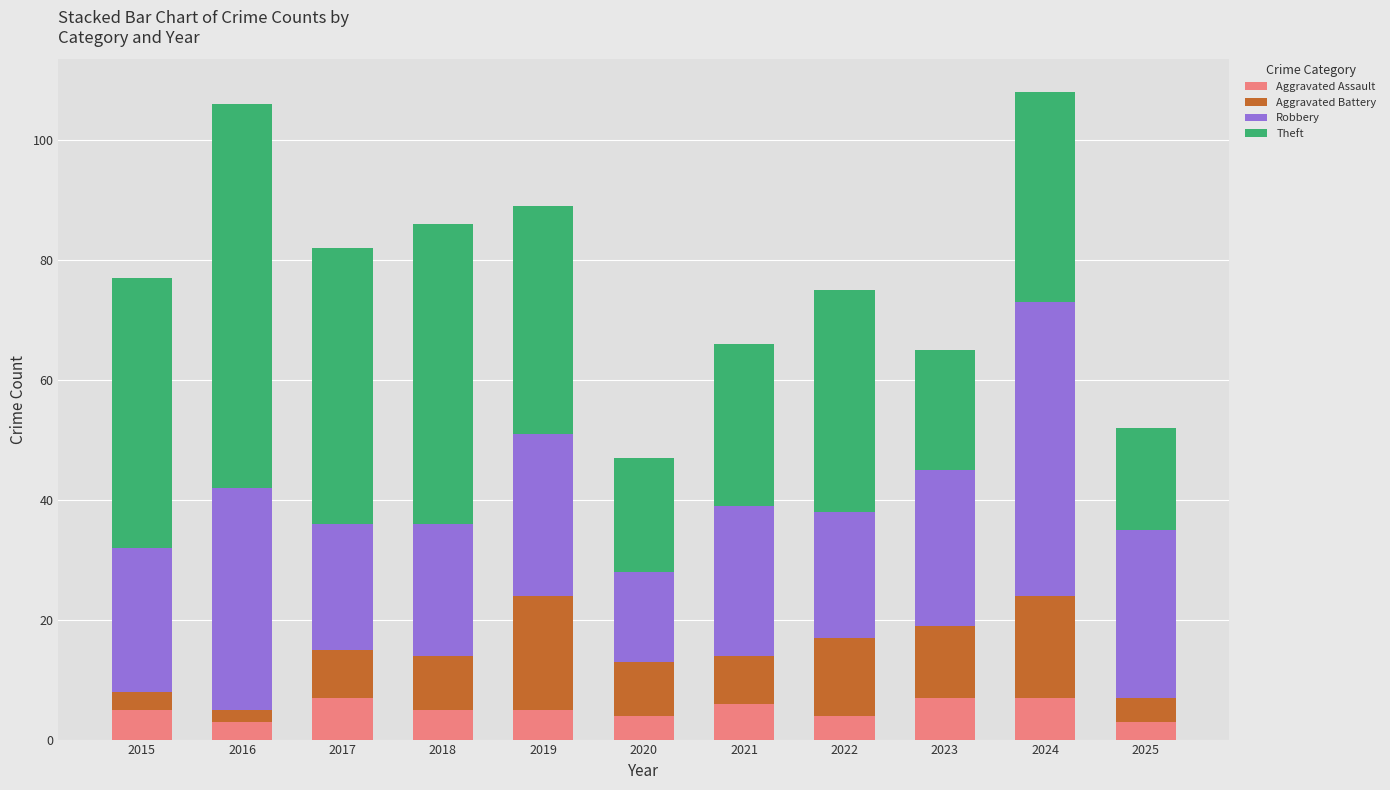

What is the total value across all series at 2017?

82